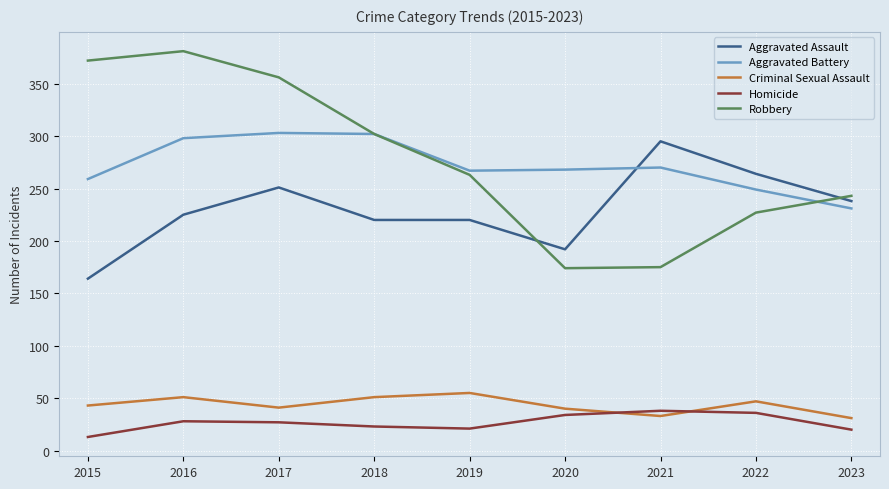

True or false: Homicide and Aggravated Battery cross at least once.

False